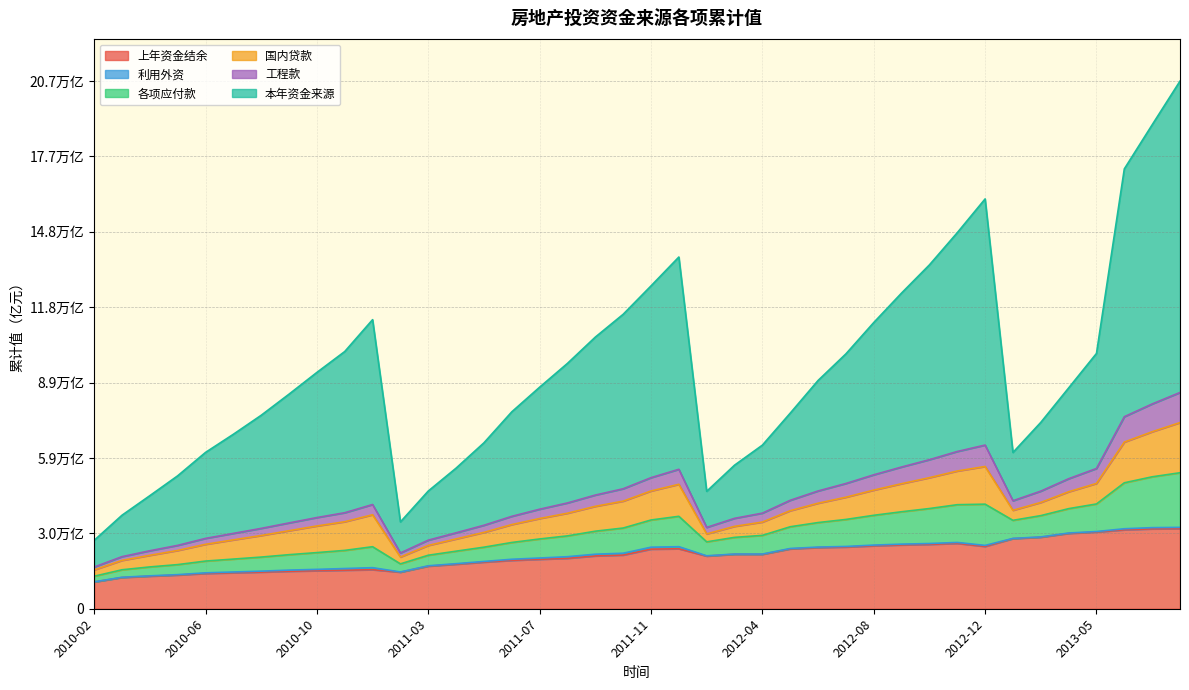

How many data points in 上年资金结余 are less than 21051?

20